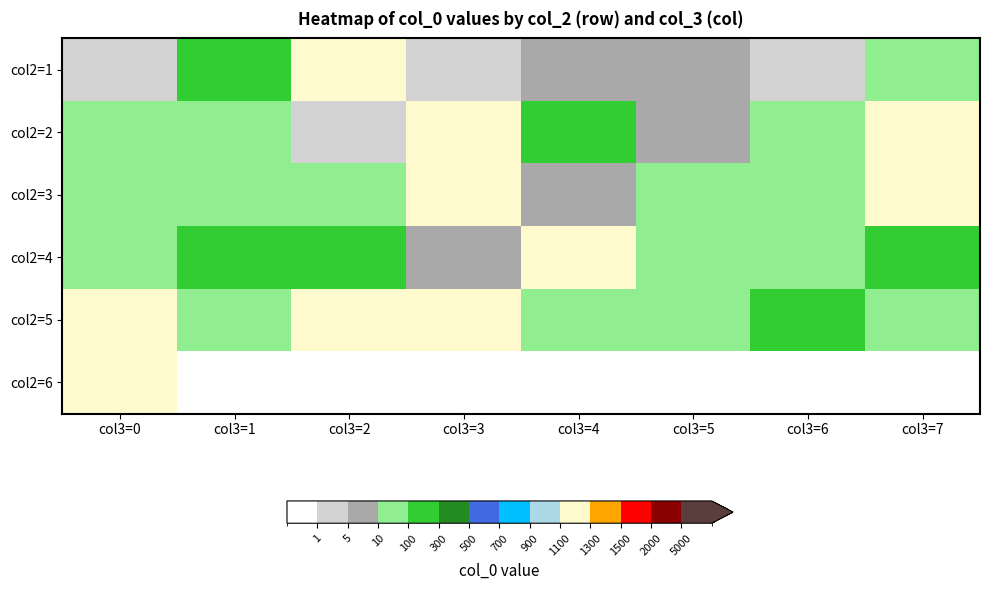

How many values in the col2=3 series are below 19?

4